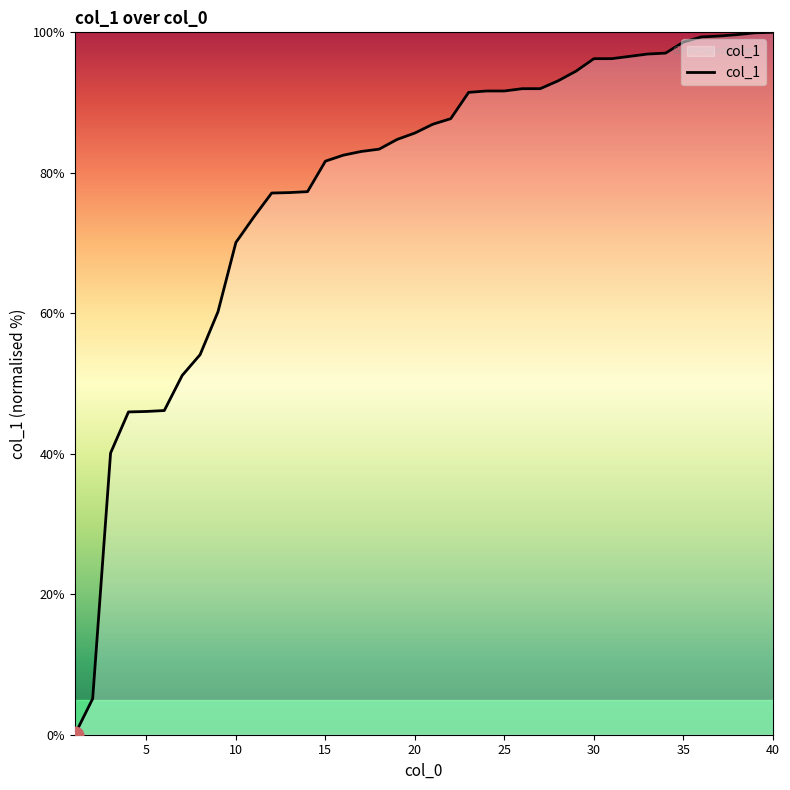

What is the greatest value displayed?

100.0